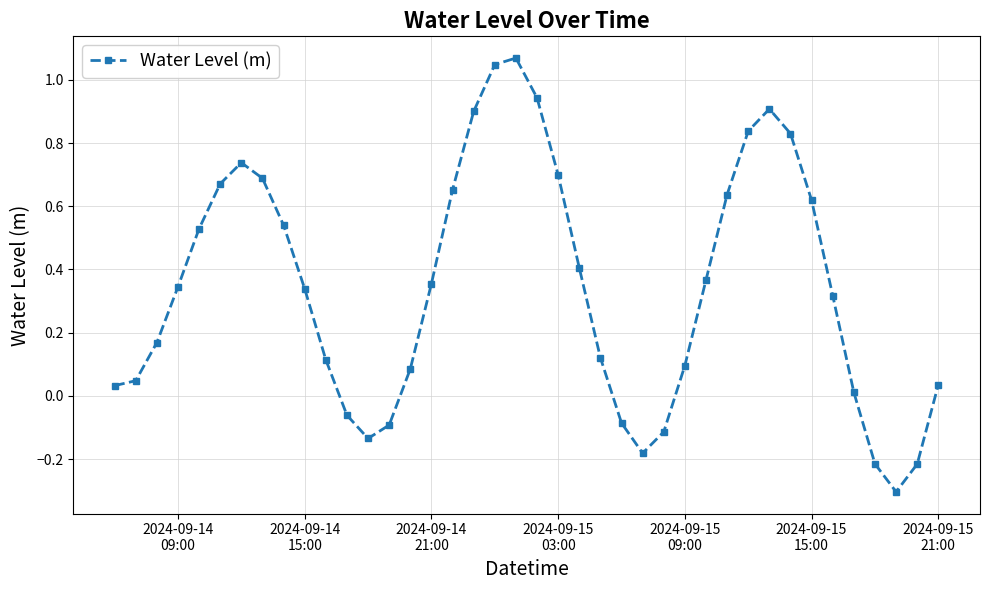

What is the difference between the maximum and minimum values?

1.4